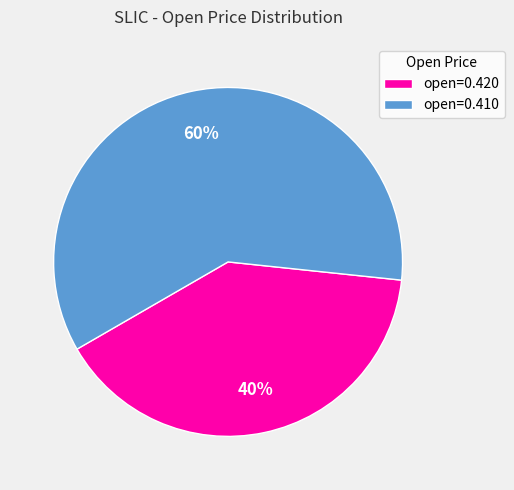

To the nearest percent, what percentage of the pie is open=0.410?

60%